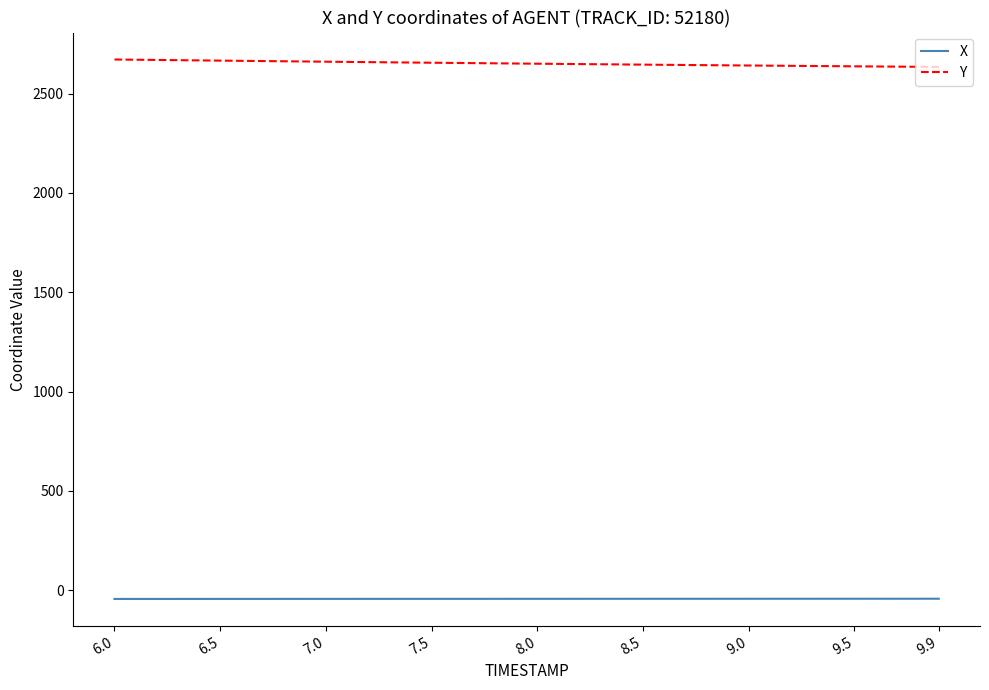

Which series has the largest range (max minus min)?

Y